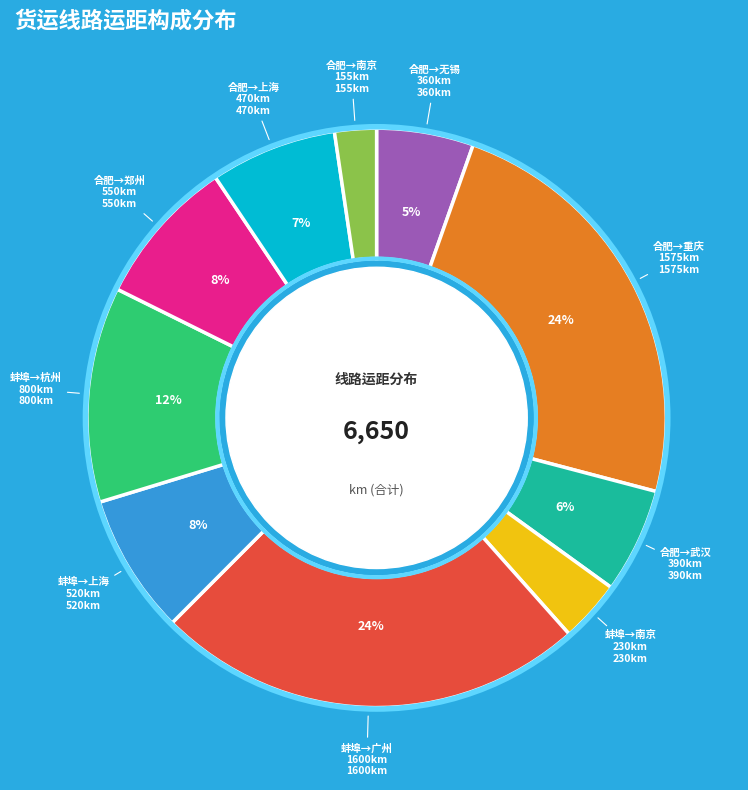

Does any single category account for the majority?

No